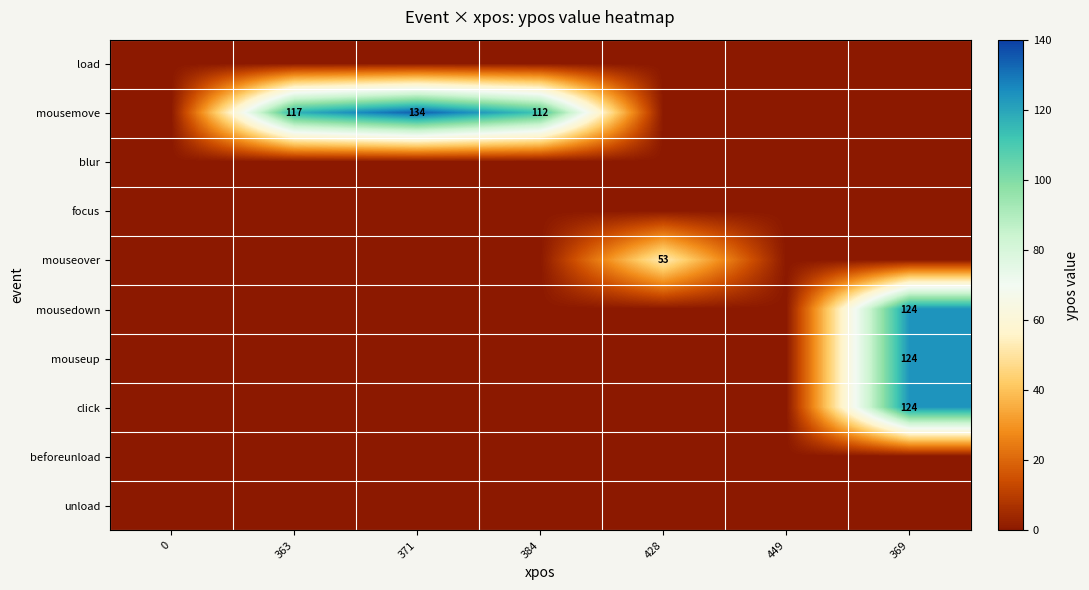

Is the value of load at 428 greater than the value of mousemove at 428?

No